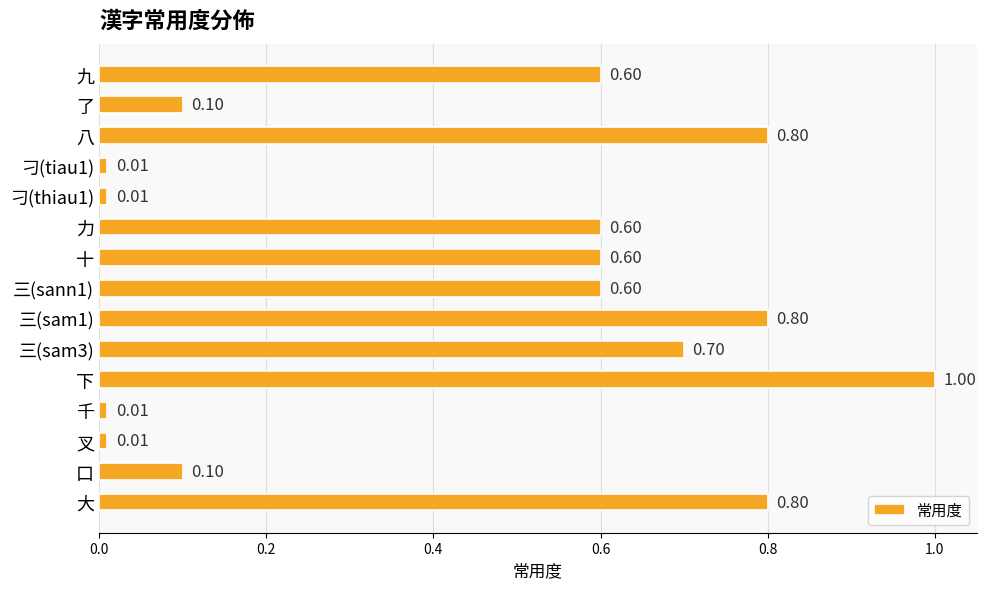

What is the change in value from 刁(tiau1) to 三(sann1)?

+0.6